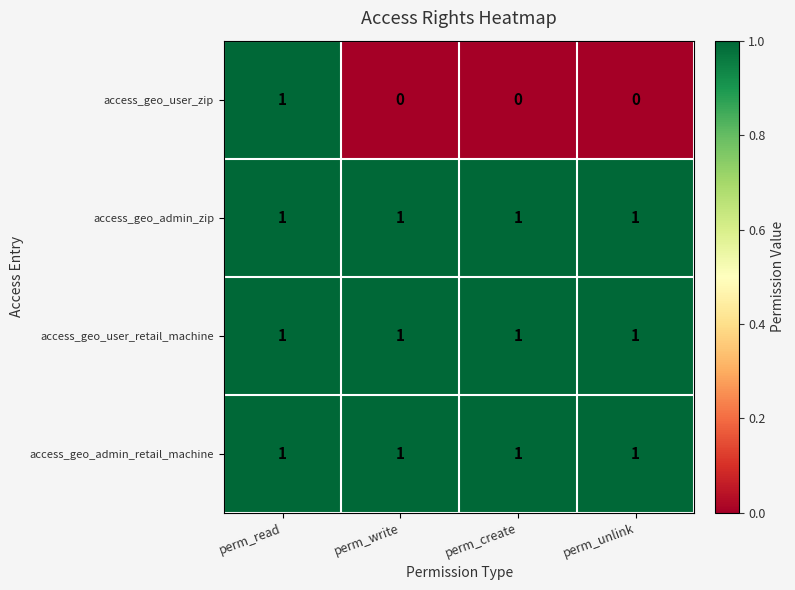

The access_geo_admin_zip series shows 0 at perm_create. True or false?

False